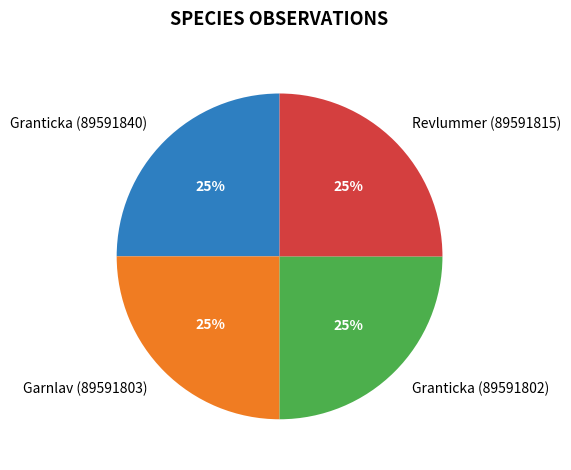

What is the ratio of the value at Garnlav (89591803) to the value at Granticka (89591802)?

1.0